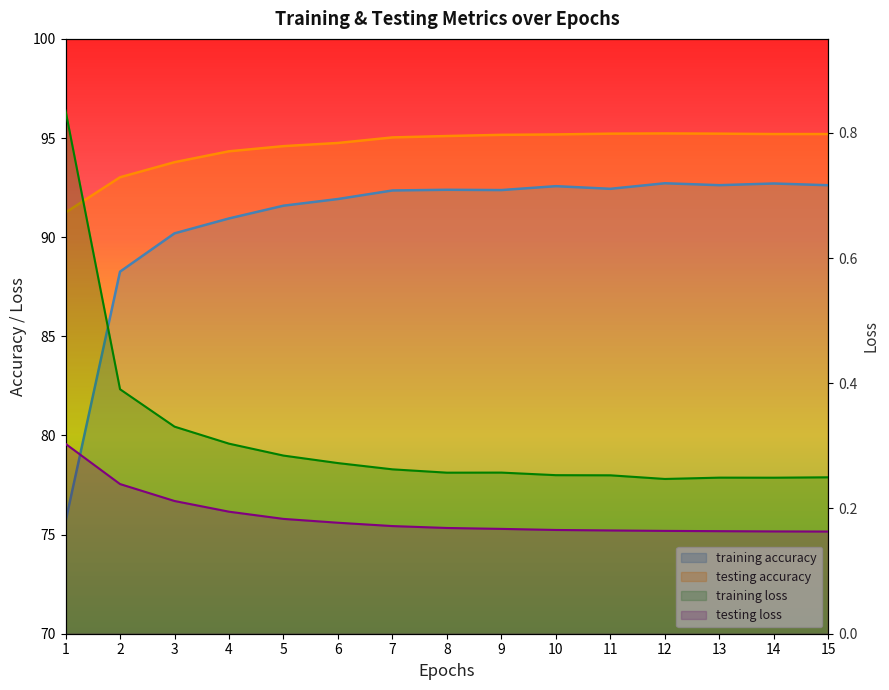

Is it true that testing accuracy equals 22.6 at 11?

False